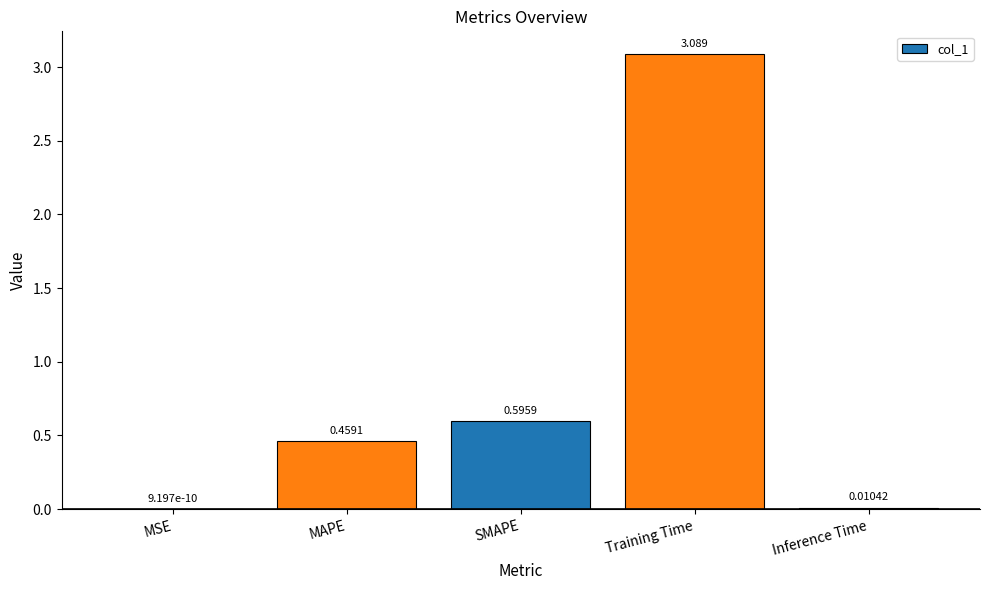

Count the number of data series in this chart.

1